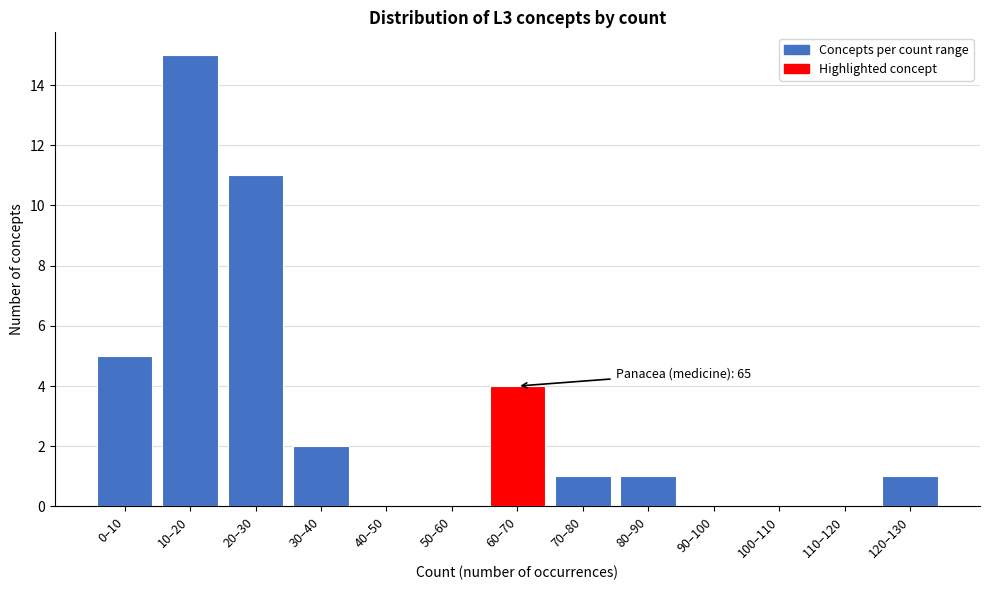

Reading left to right, extract all data points from this chart.

0–10=5	10–20=15	20–30=11	30–40=2	40–50=0	50–60=0	60–70=4	70–80=1	80–90=1	90–100=0	100–110=0	110–120=0	120–130=1